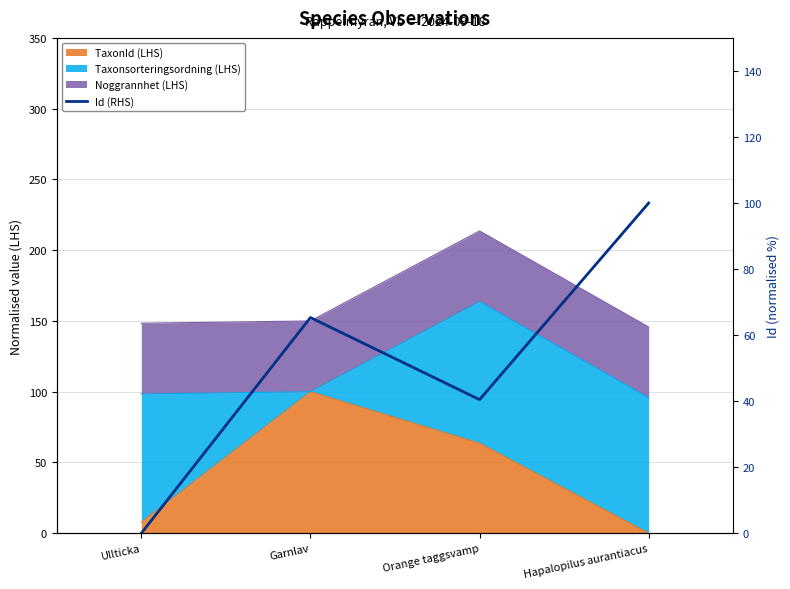

What is the label of the 4th point from the right?

Ullticka